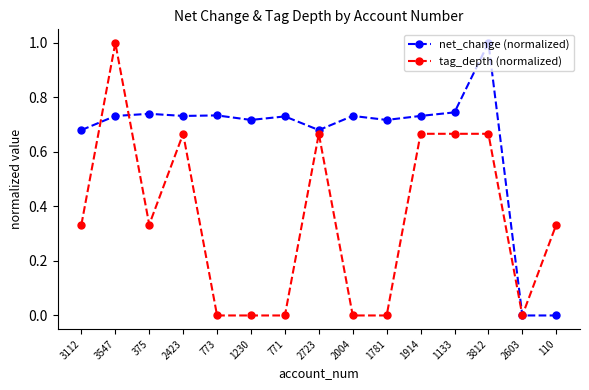

At which category does tag_depth (normalized) reach its first local valley?

375